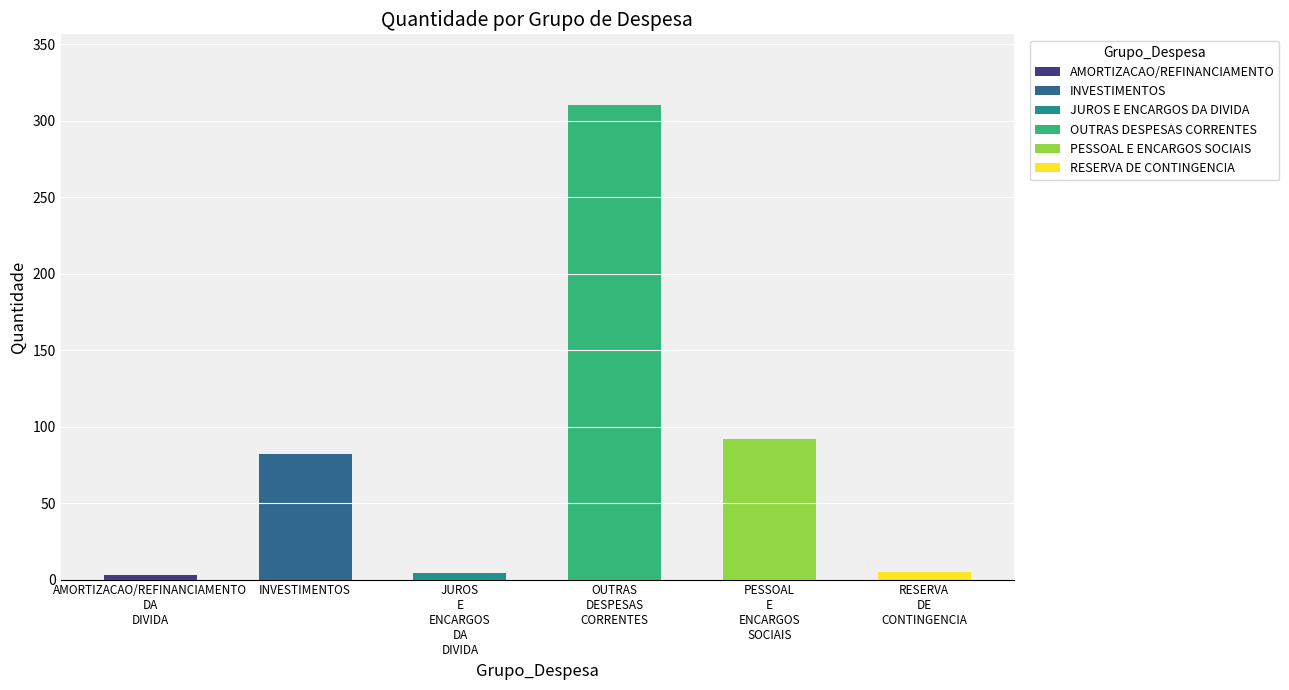

What is the greatest value displayed?

310